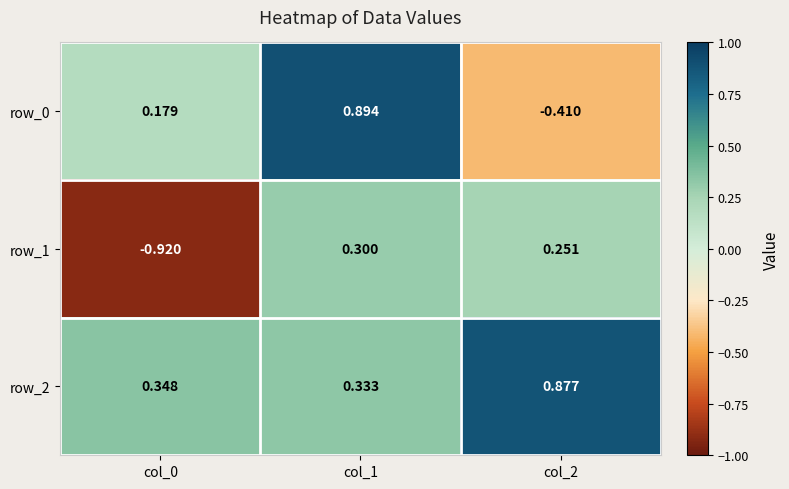

Reading left to right, transcribe all the data shown in this chart.

row_0: 0.2	0.9	-0.4
row_1: -0.9	0.3	0.3
row_2: 0.3	0.3	0.9